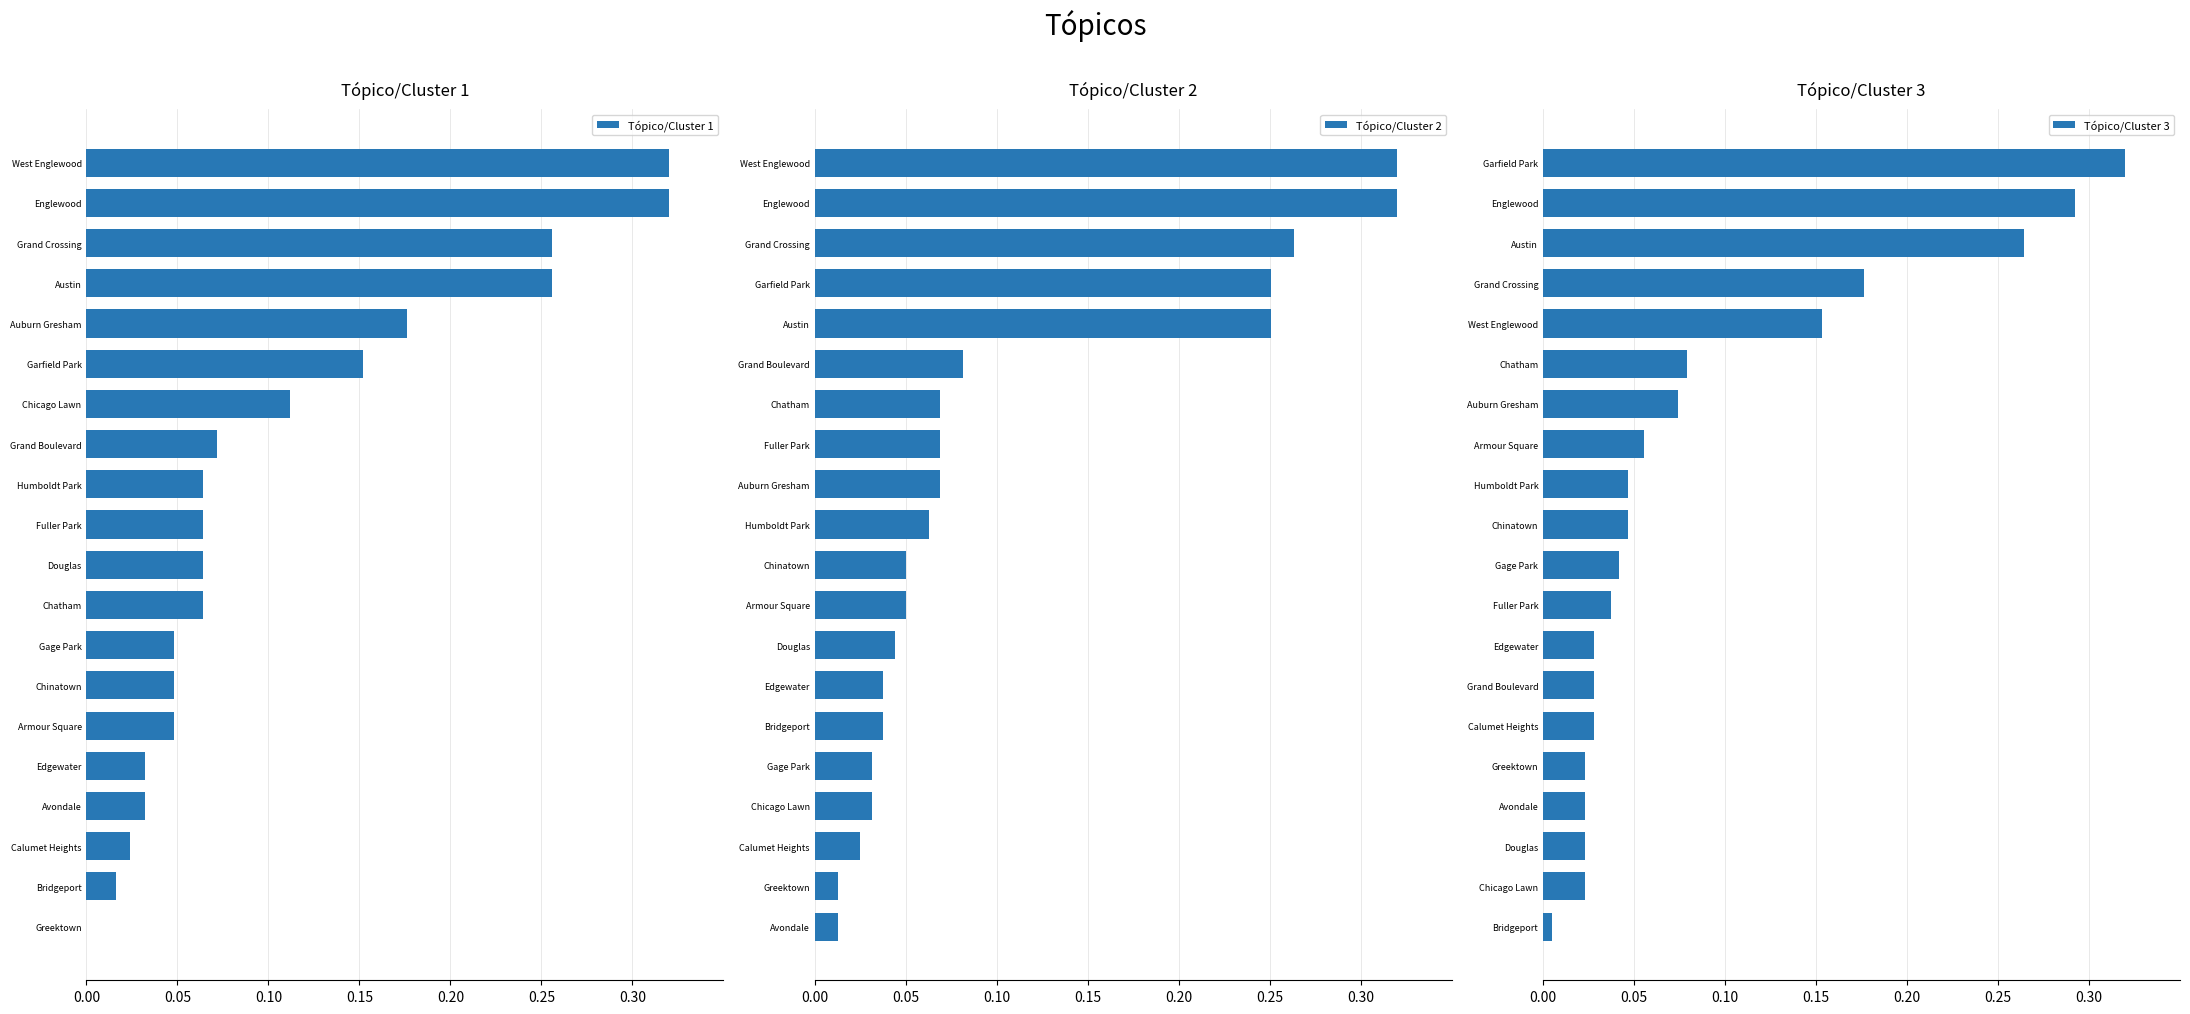

The Tópico/Cluster 1 series shows 0.4 at Austin. True or false?

False